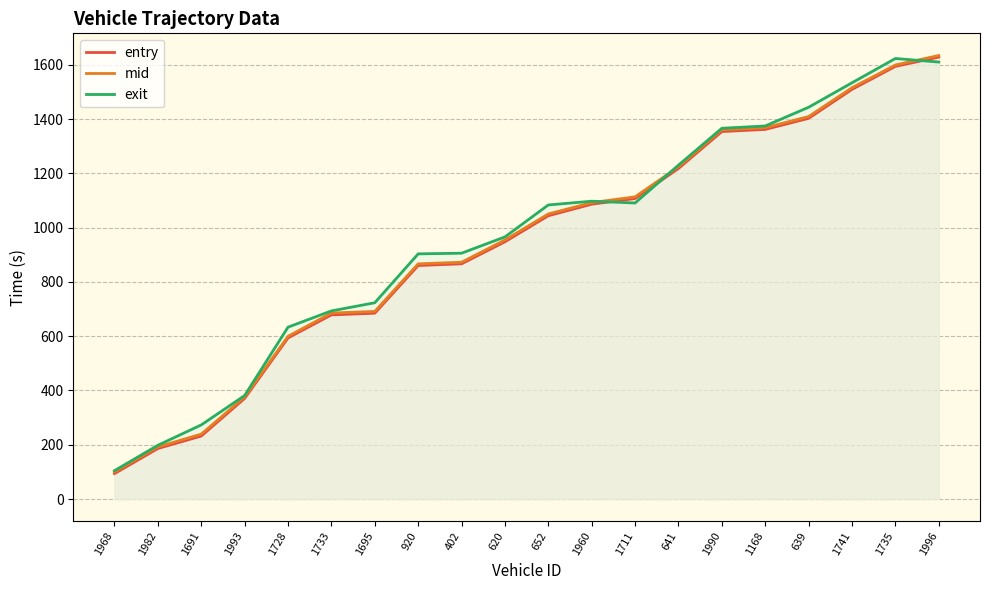

What is the total value across all series at 1733?

2056.9